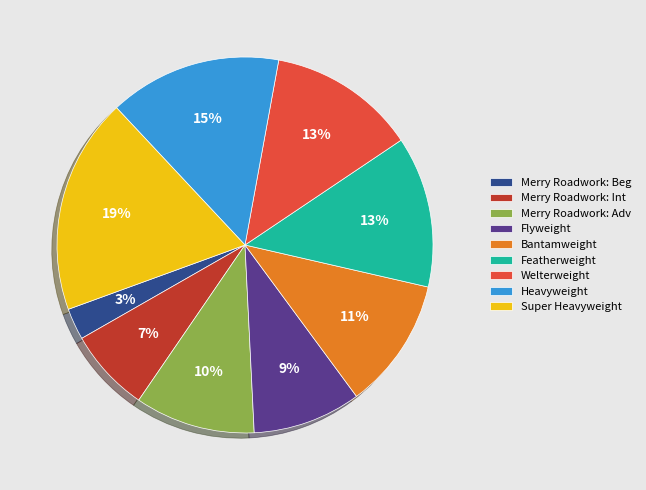

Do Flyweight and Welterweight together represent more than half of the pie?

No